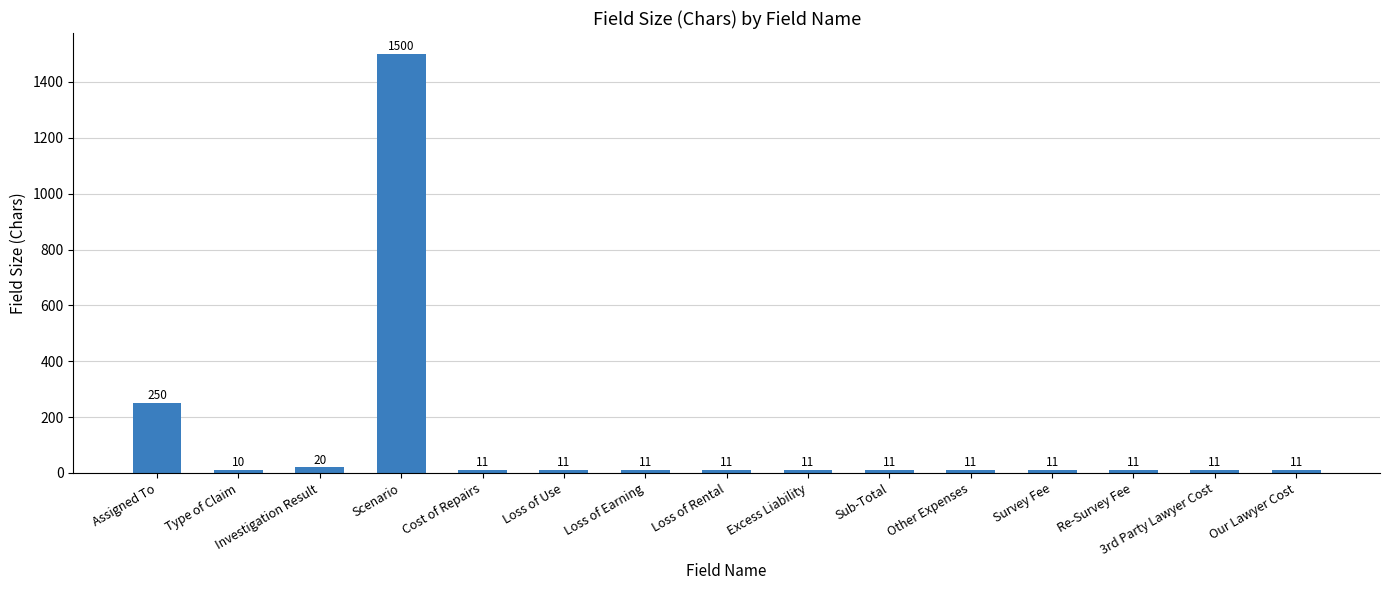

What is the minimum value shown in the chart?

10